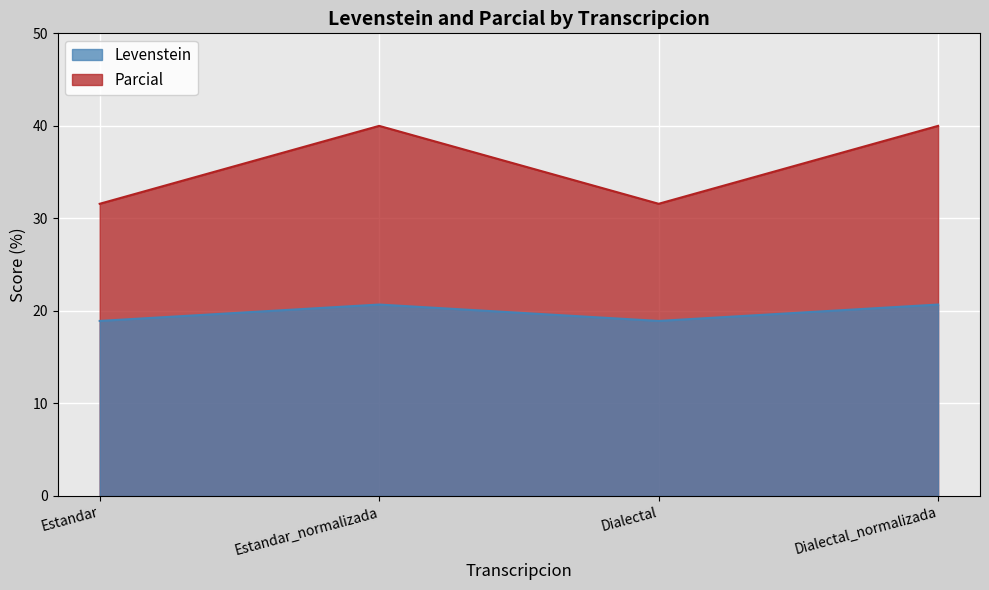

What is the label of the 3rd point from the right?

Estandar_normalizada